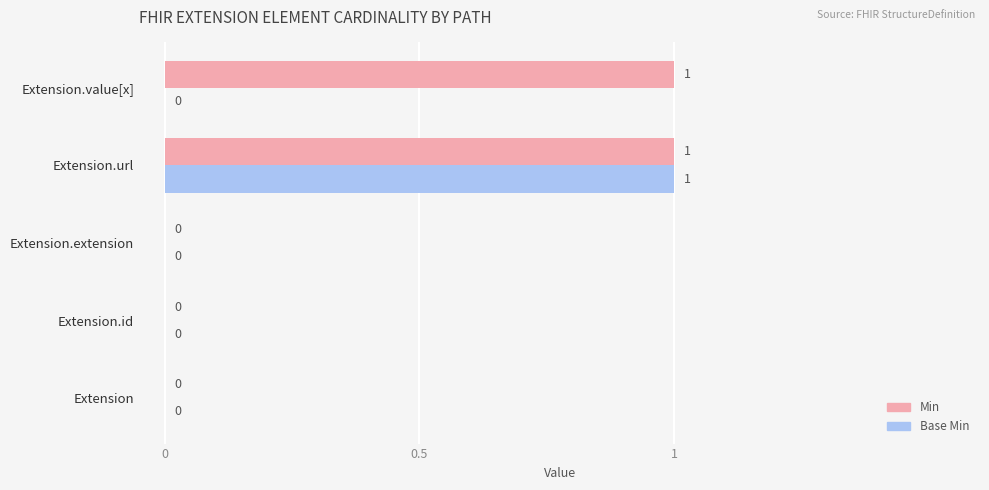

How many values in Base Min are above zero?

1